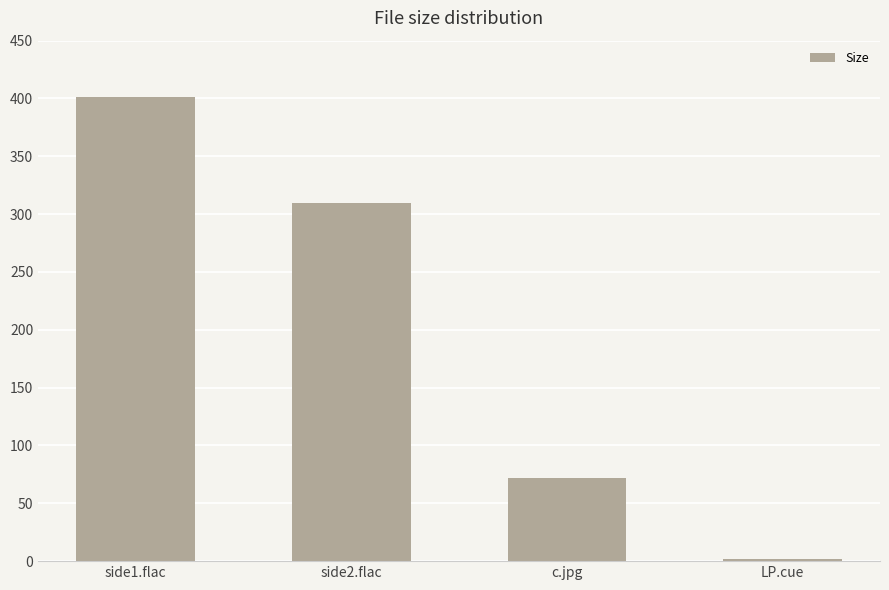

How many values exceed 309?

2